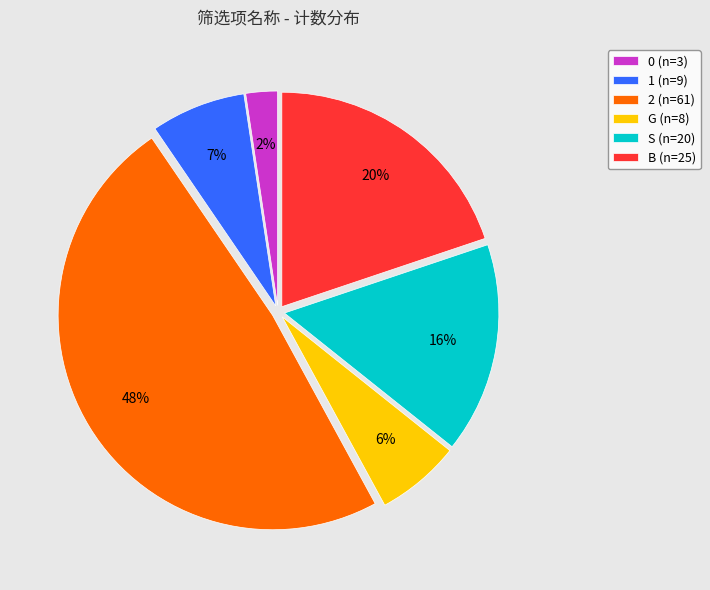

Is the sum of S and 0 greater than half?

No